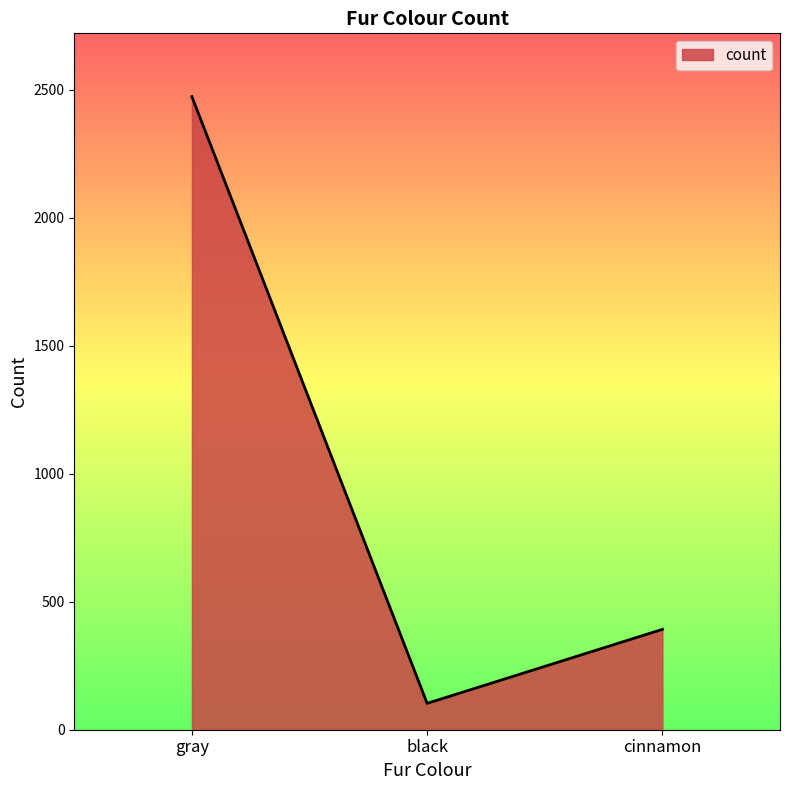

How many lines are shown in the chart?

1